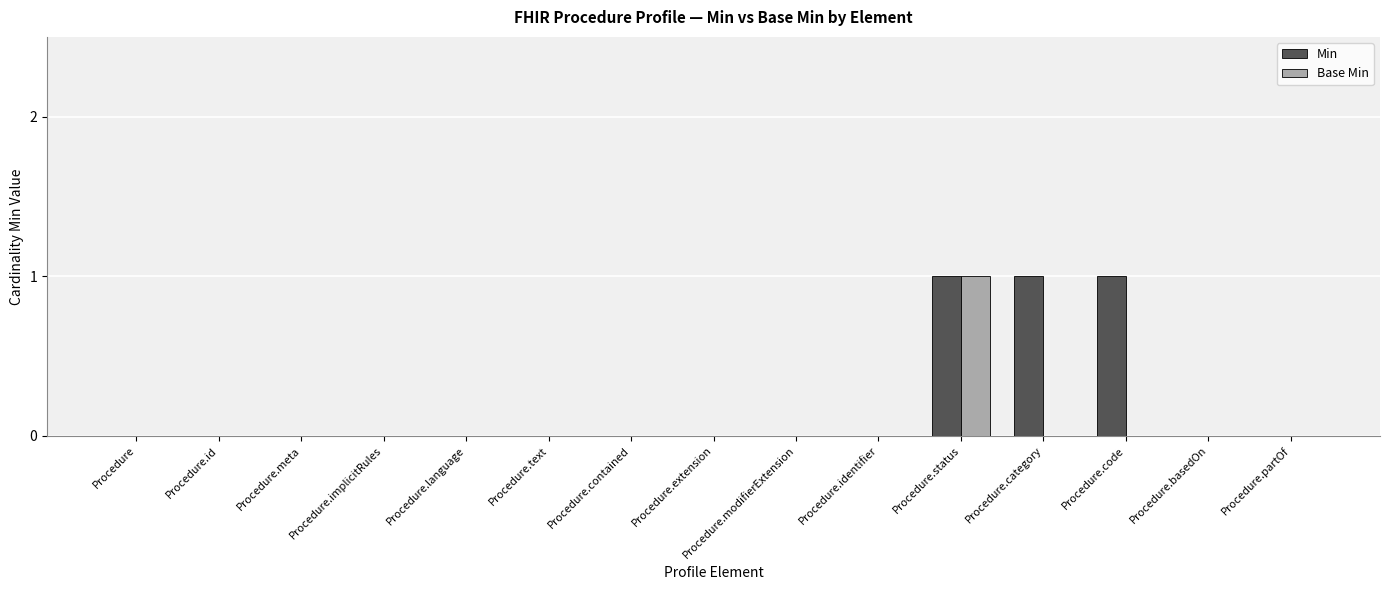

How many distinct data groups are displayed?

2